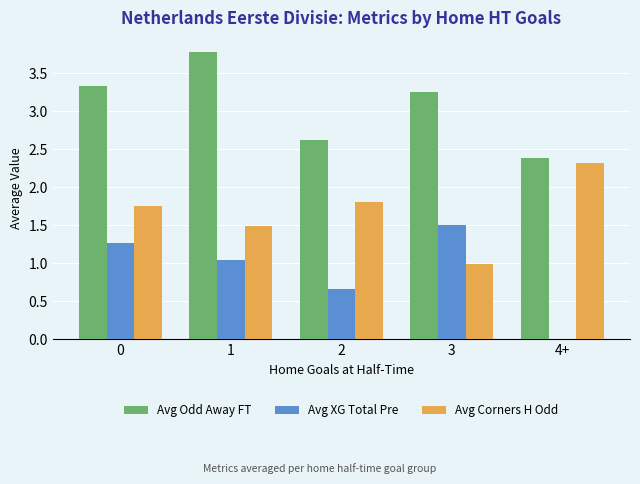

What is the sum of all Avg Odd Away FT values?

15.4